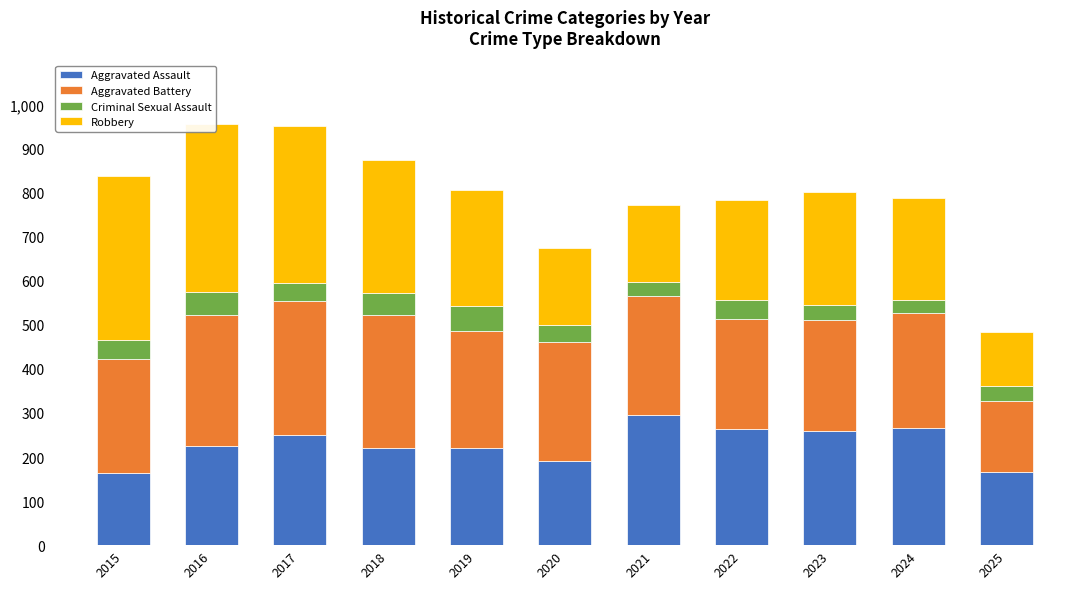

The value of Criminal Sexual Assault at 2018 is 89. True or false?

False